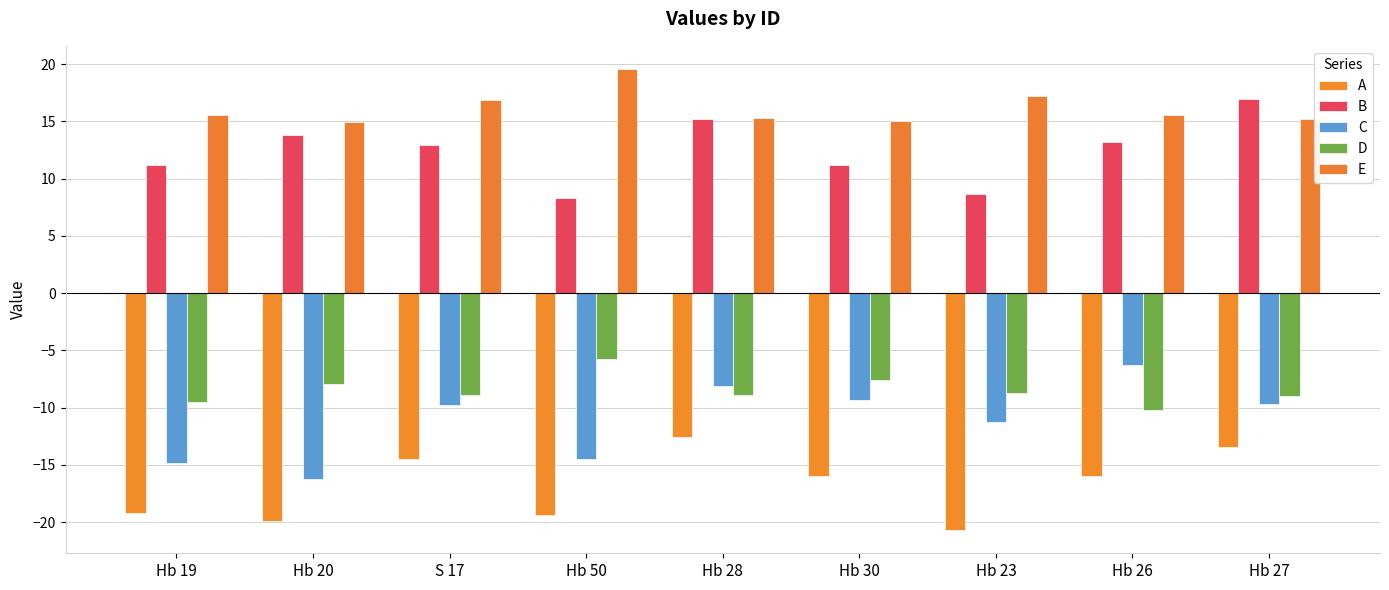

What are all the series names shown in the legend?

A, B, C, D, E